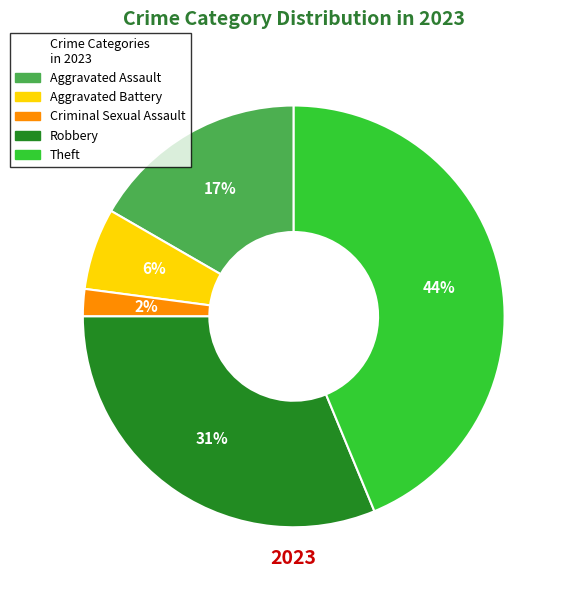

True or false: Criminal Sexual Assault accounts for 12% of the total.

False